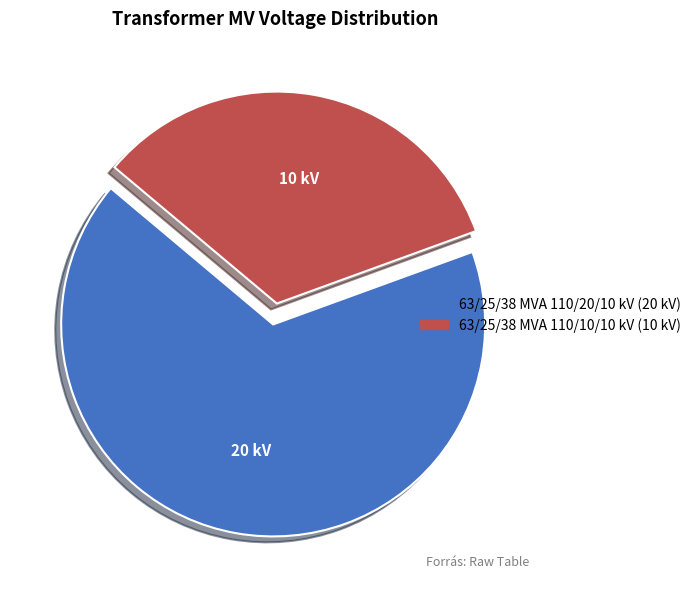

Do 63/25/38 MVA 110/10/10 kV and 63/25/38 MVA 110/20/10 kV together represent more than half of the pie?

Yes